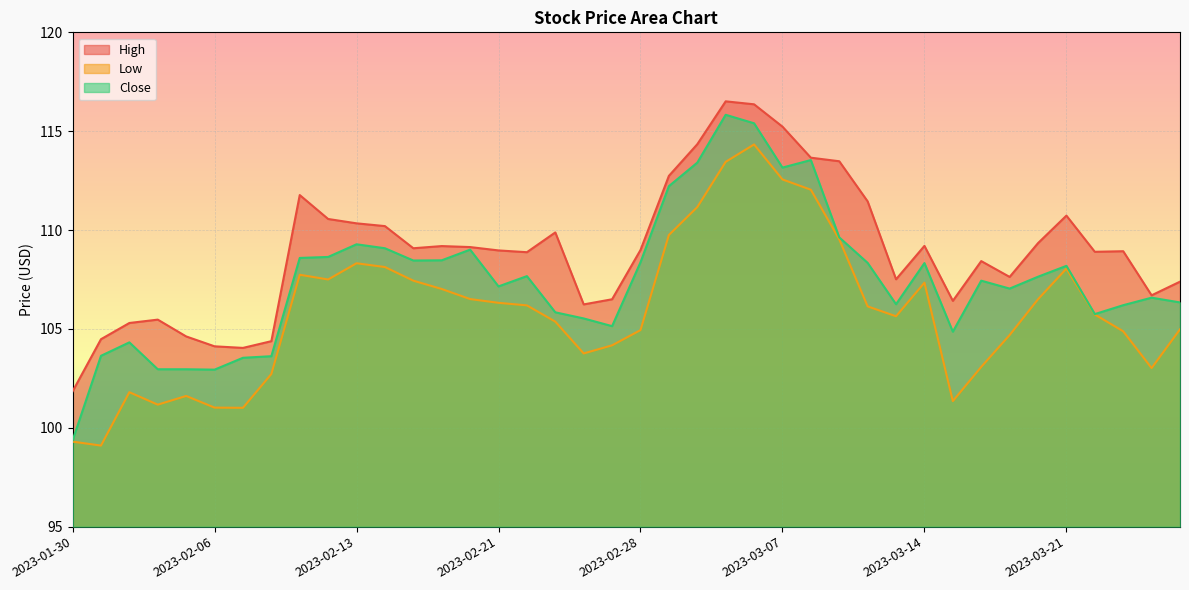

What is the label of the 13th point from the right?

2023-03-09